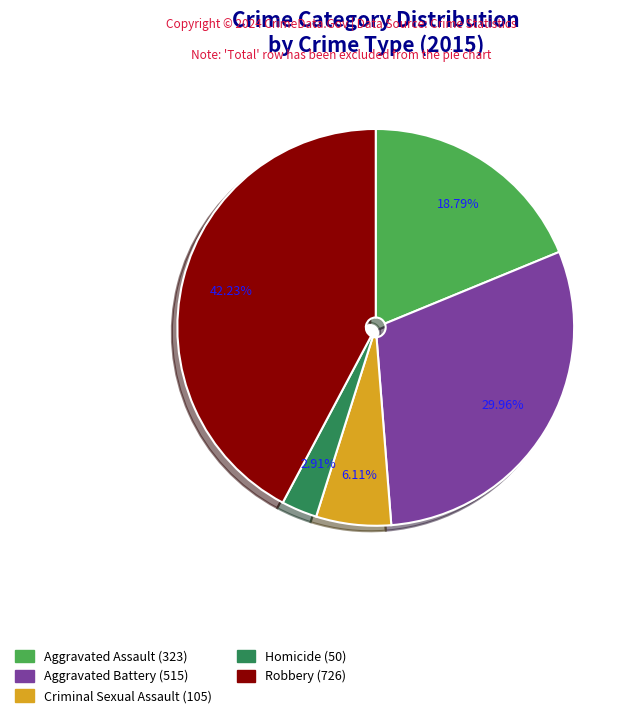

What percentage is the Criminal Sexual Assault slice, to the nearest percent?

6%